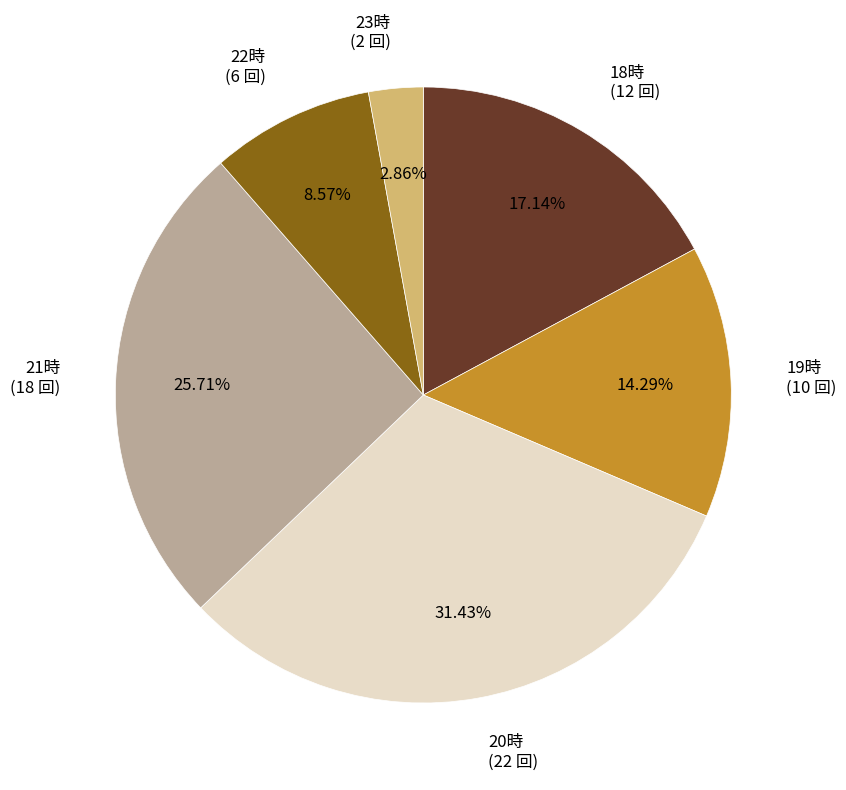

How many segments does this pie chart have?

6